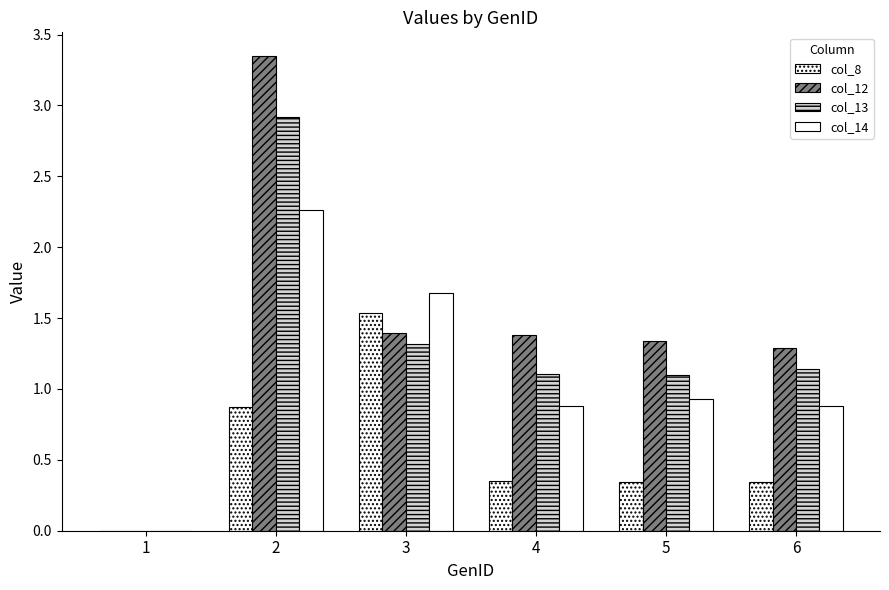

What is the value of the col_14 bar at the 2nd from the left?

2.3